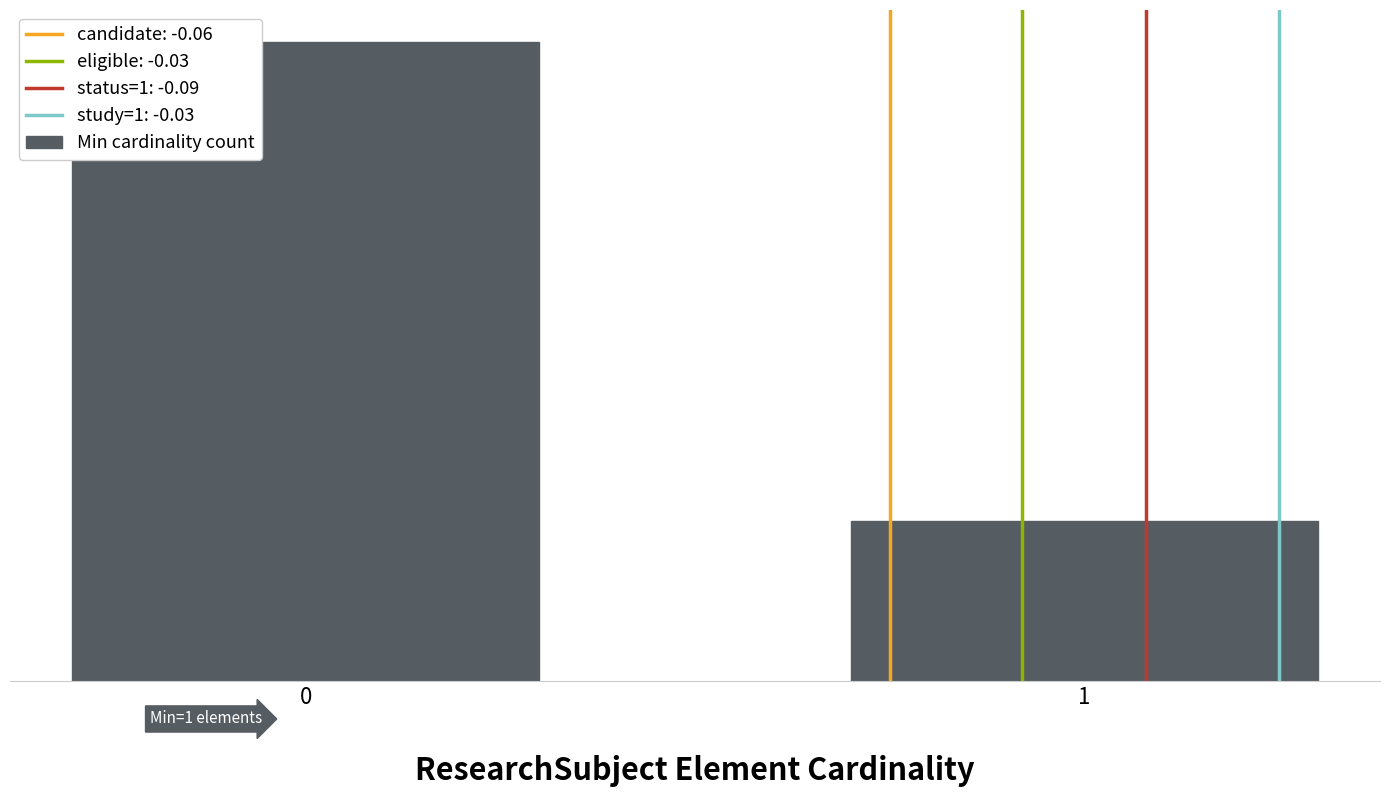

At which label is the value closest to 7?

1